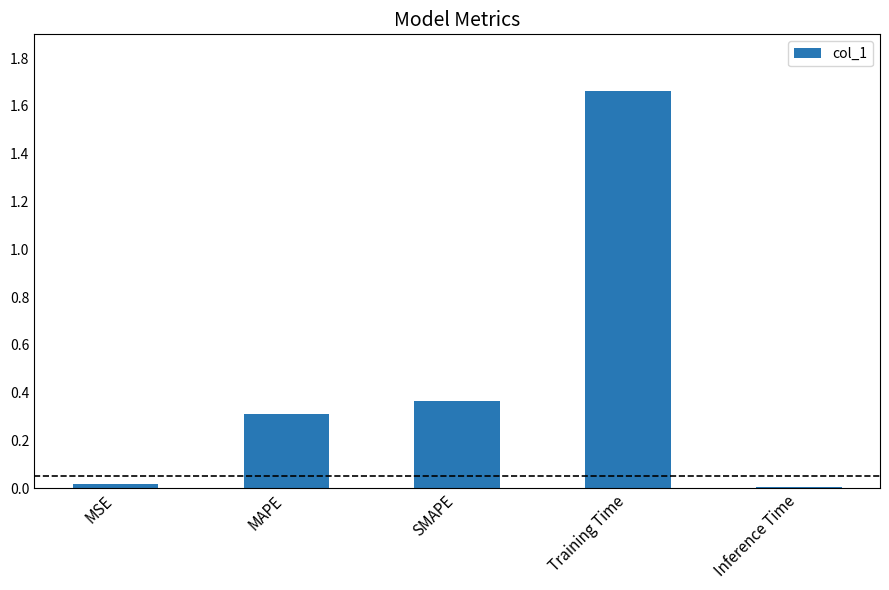

What is the change in value from MAPE to SMAPE?

+0.1